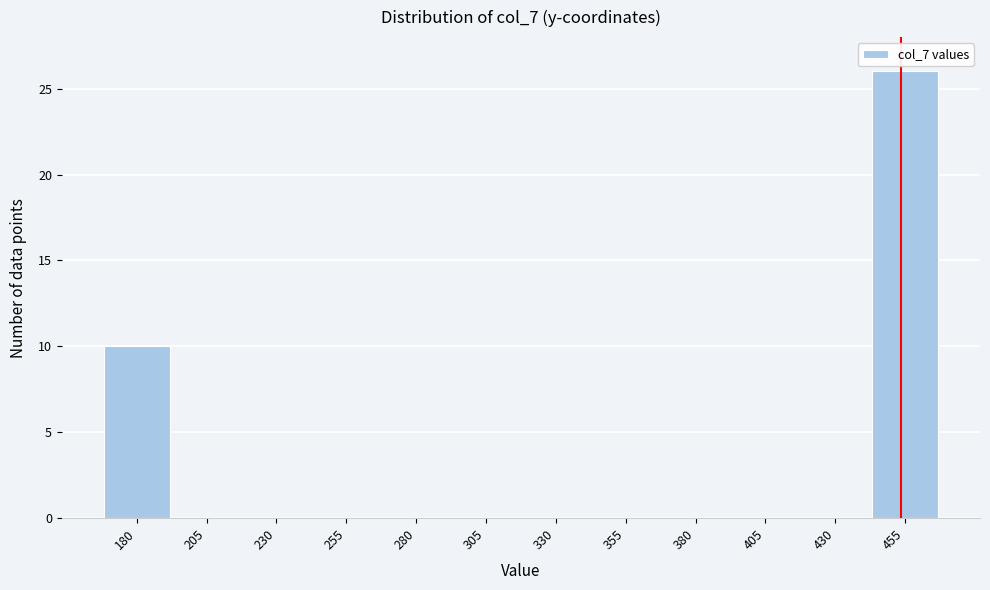

The chart shows a value of -14 at 205. True or false?

False